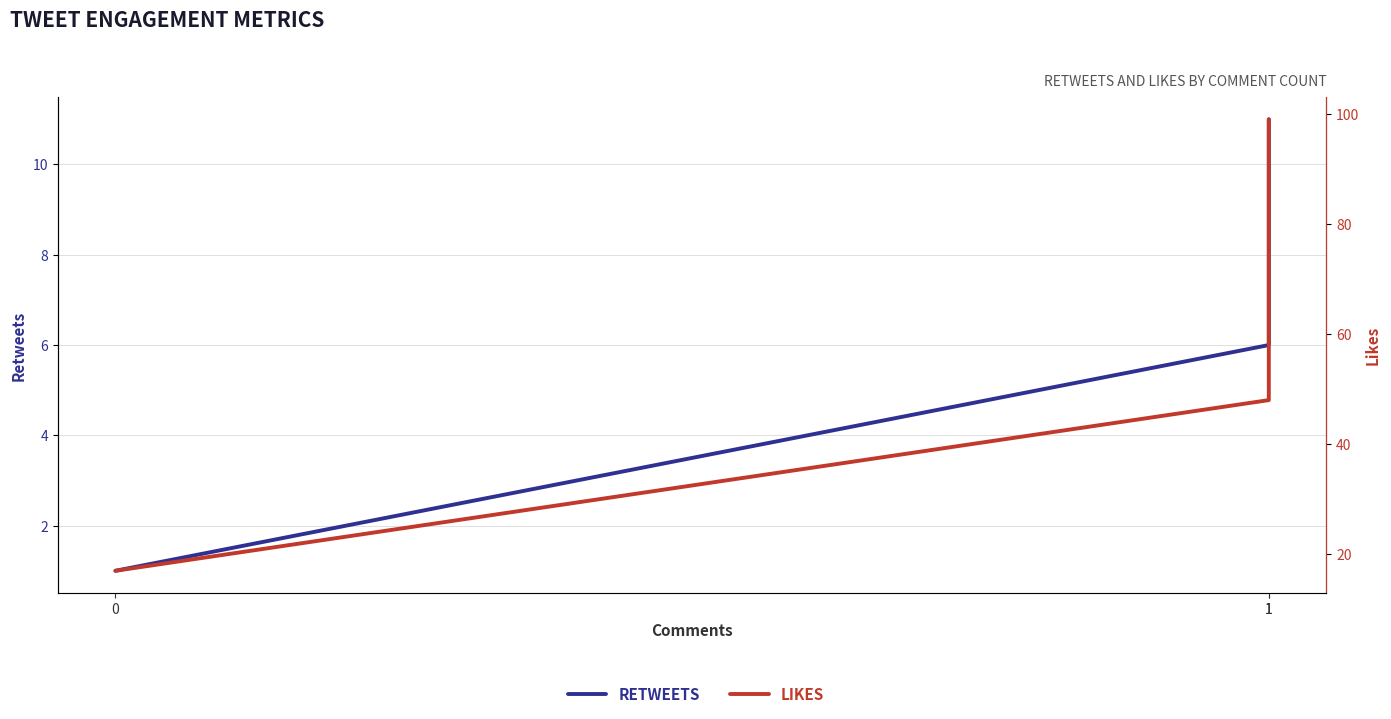

What is the difference between the maximum and minimum values in the Retweets series?

10